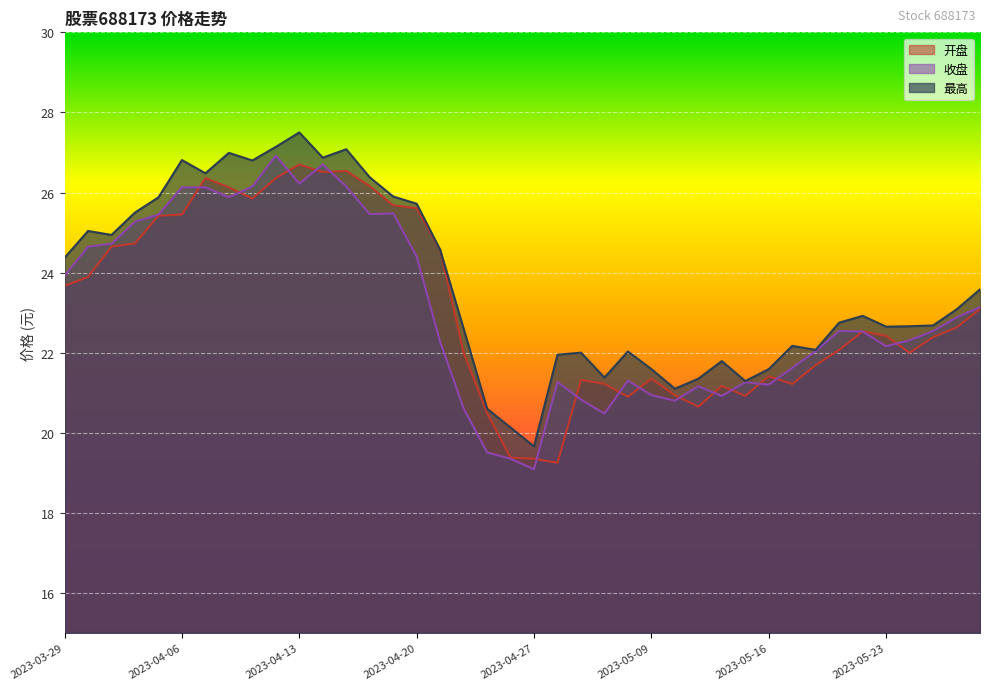

How many interior local valleys does the 最高 series have?

10